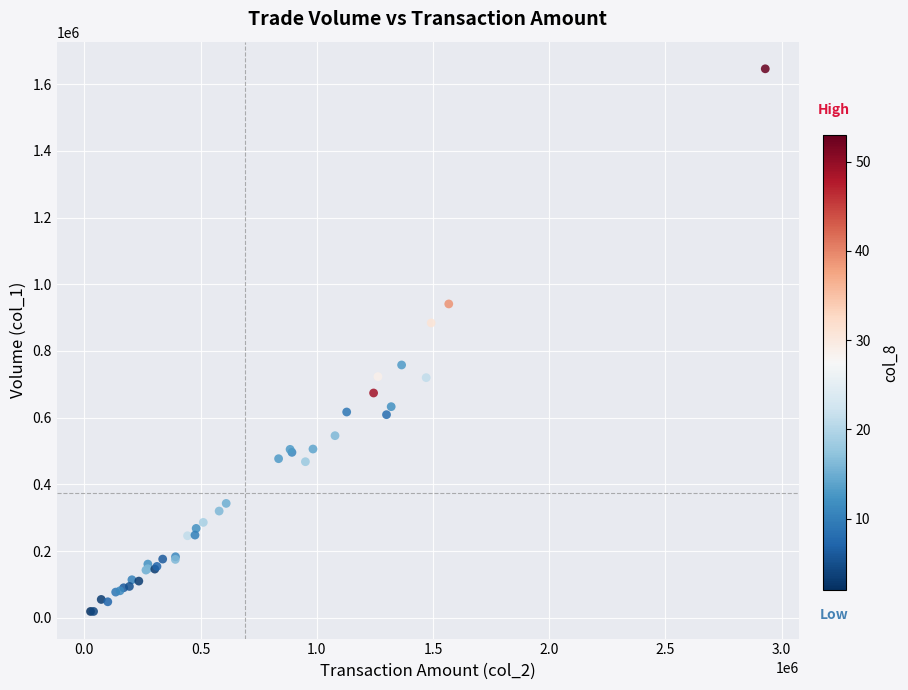

What Y value in the scatter plot is closest to 832500?

884000